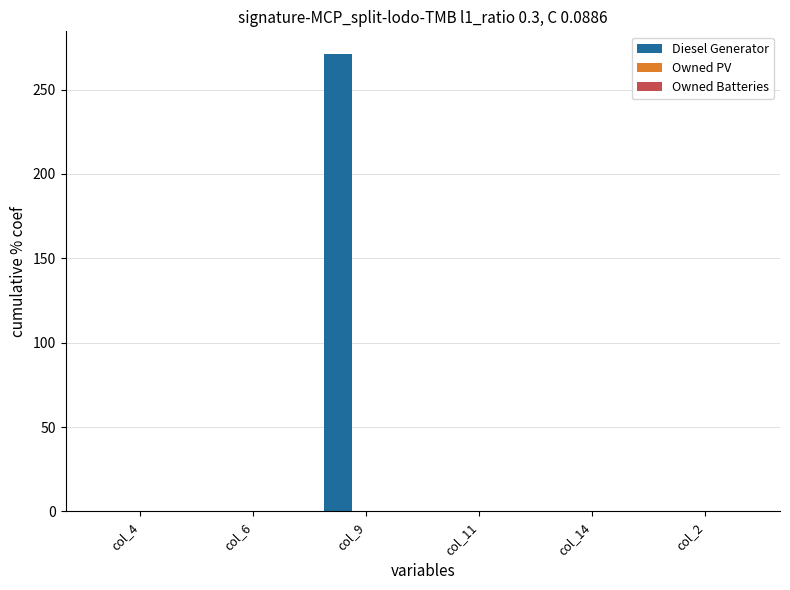

What is the change in value from col_9 to col_11?

-271